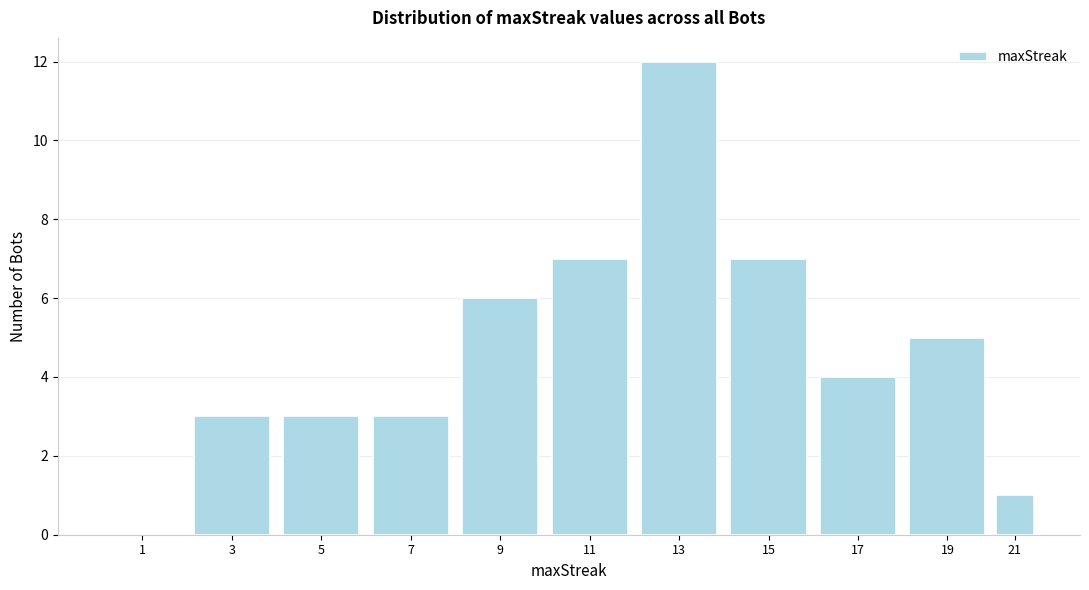

Reading right to left, list all the values displayed in this chart.

21=1	19=5	17=4	15=7	13=12	11=7	9=6	7=3	5=3	3=3	1=0